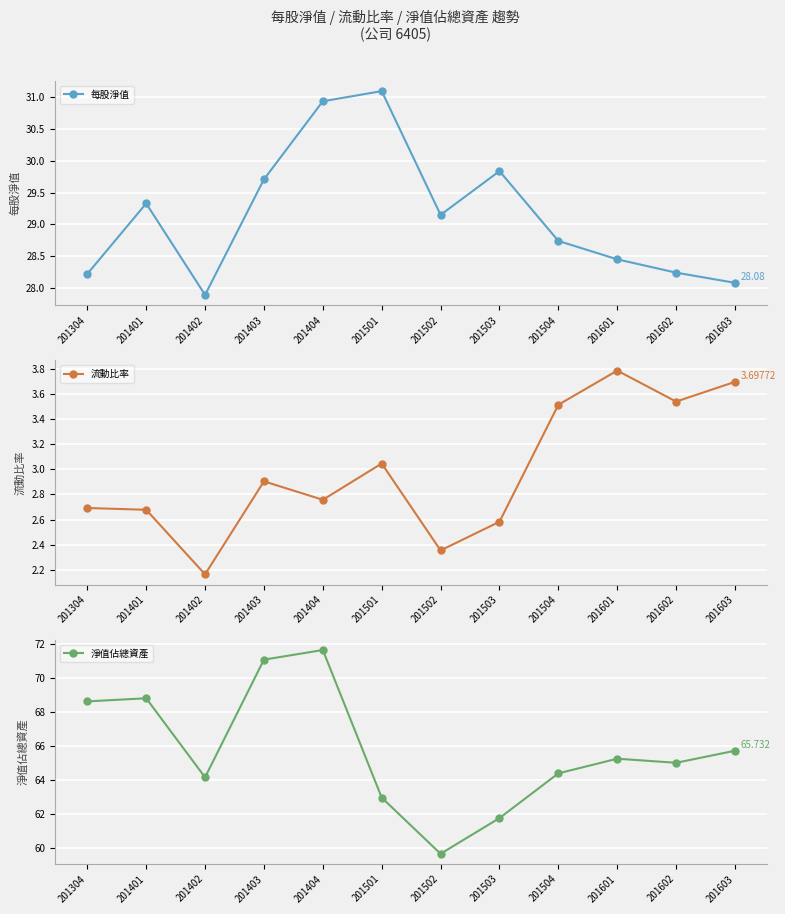

Where is the first local maximum for 淨值佔總資產?

201401